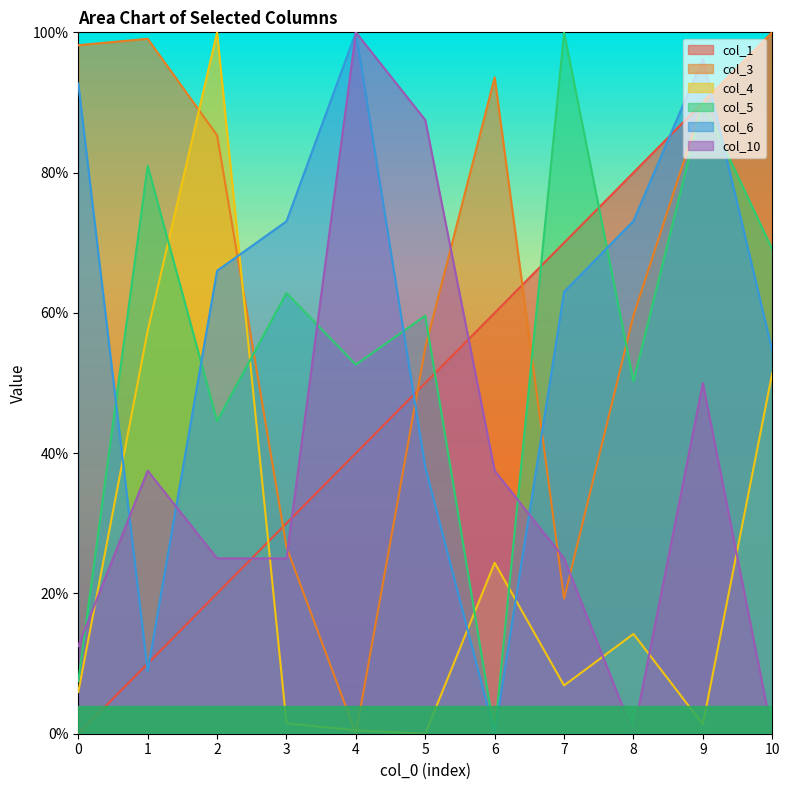

How many intersections are there between col_6 and col_3?

4